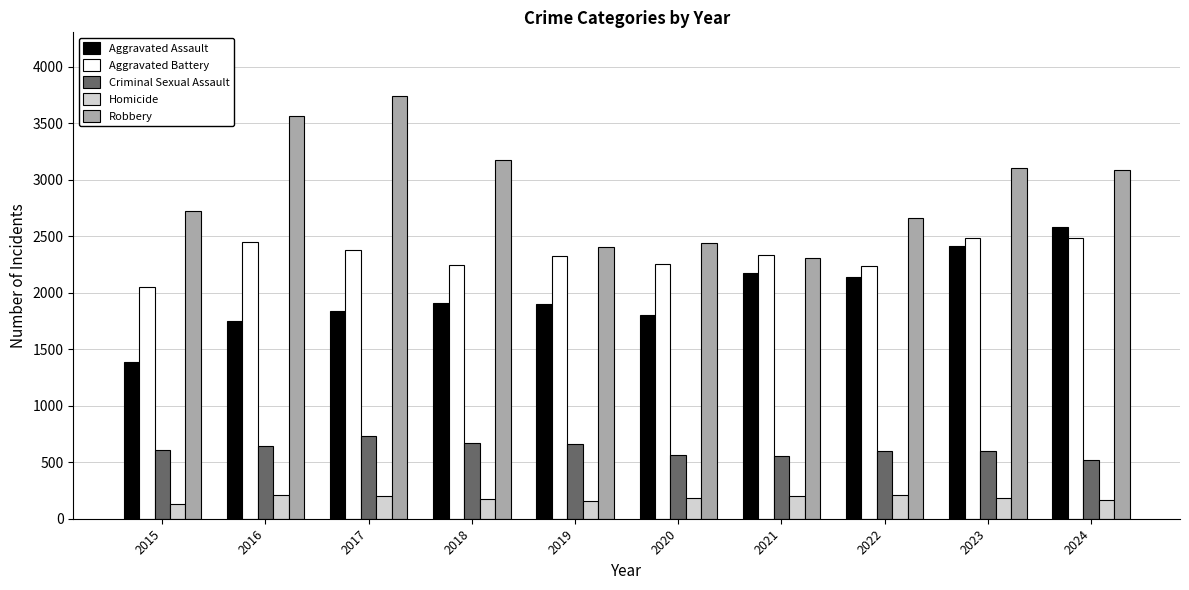

At how many categories does at least one series exceed 3599?

1